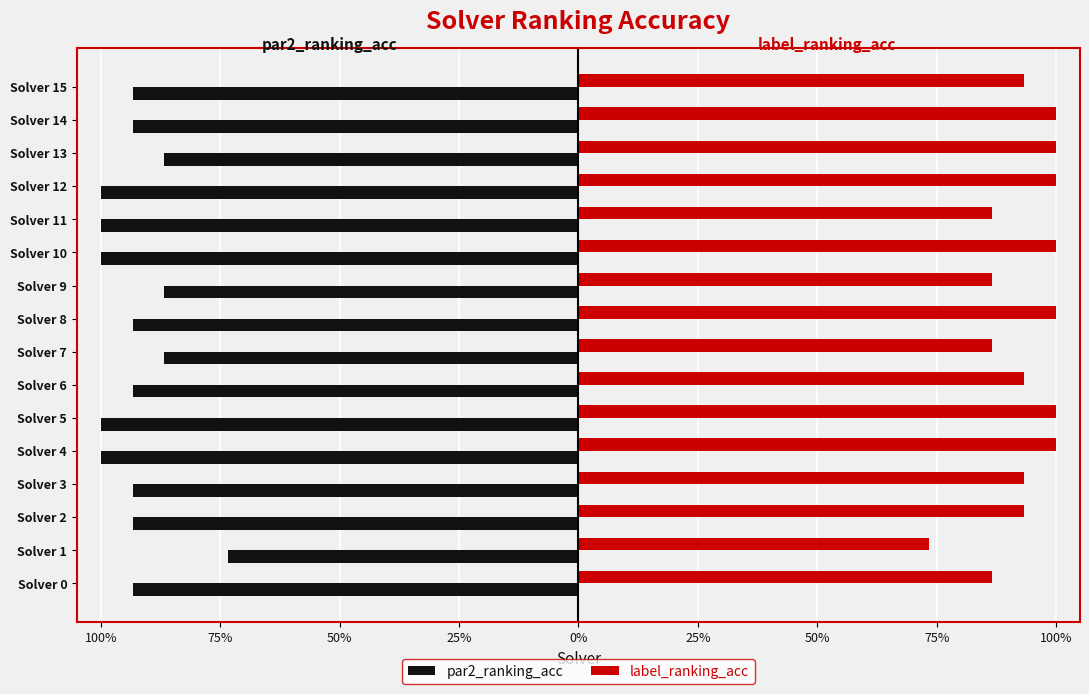

How many par2_ranking_acc values are between -1 and 0?

16